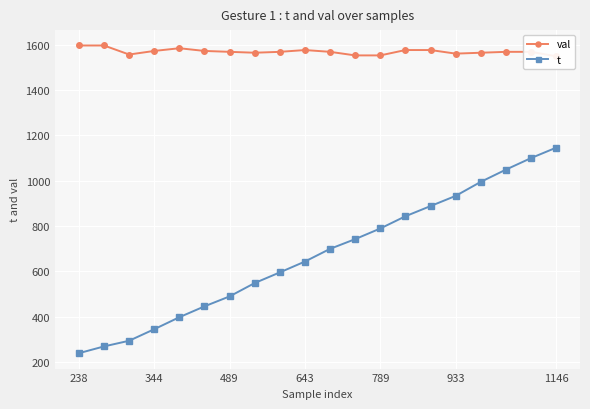

Which category has the lowest value in the t series?

238